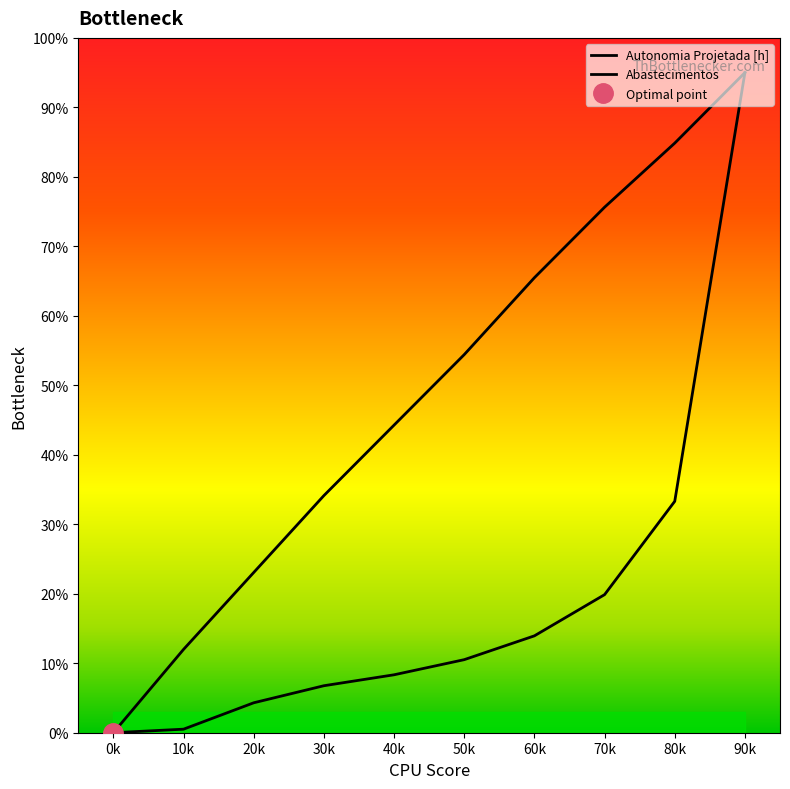

At which label does Abastecimentos reach its minimum?

0k